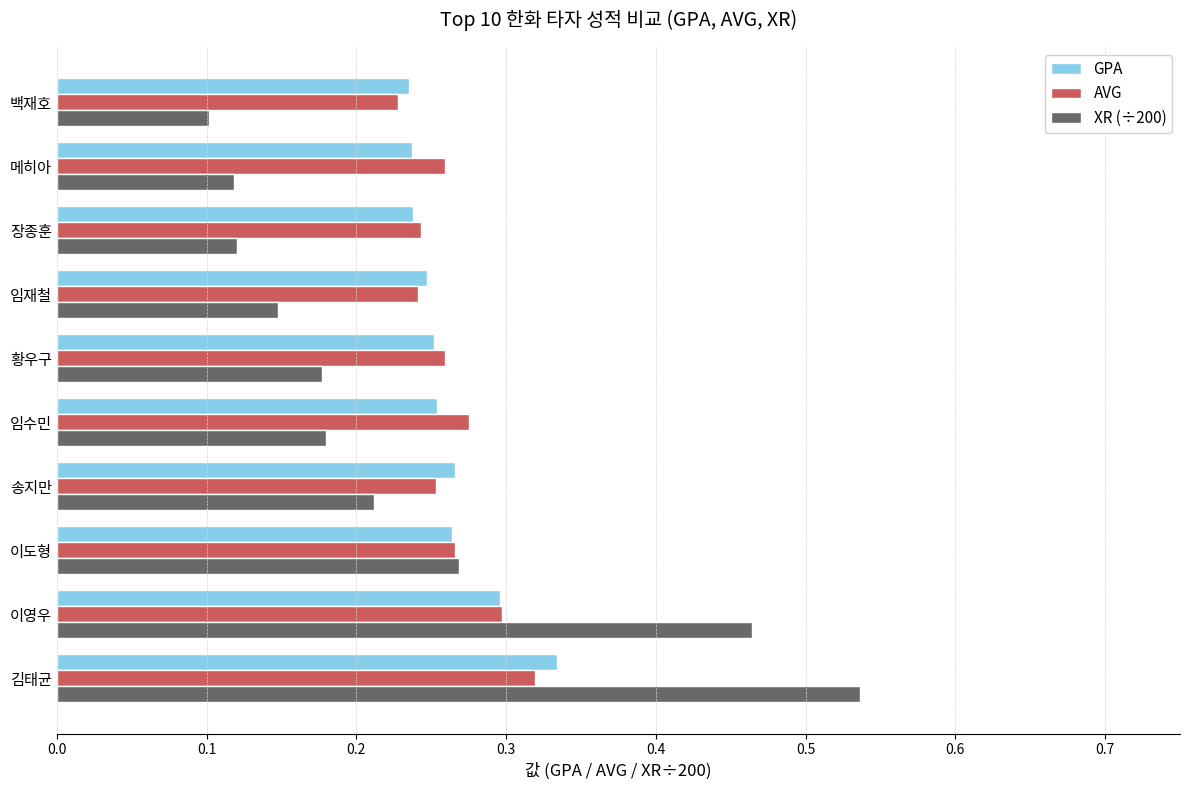

What are all the series names shown in the legend?

GPA, AVG, XR (÷200)